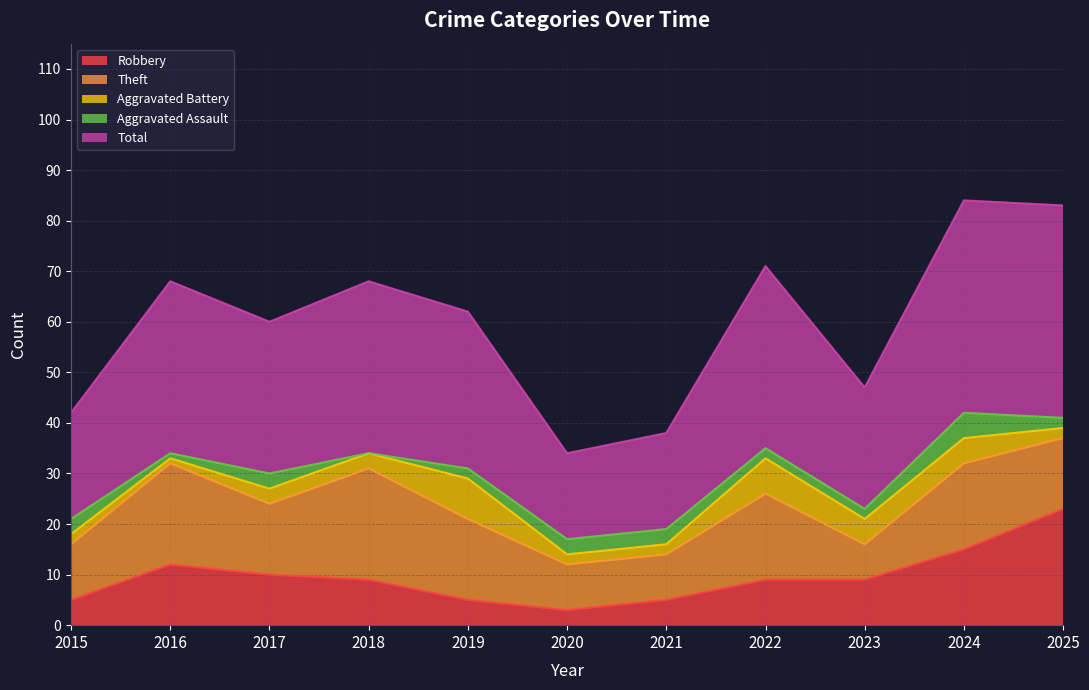

True or false: Robbery has a value of 10 at 2017.

True